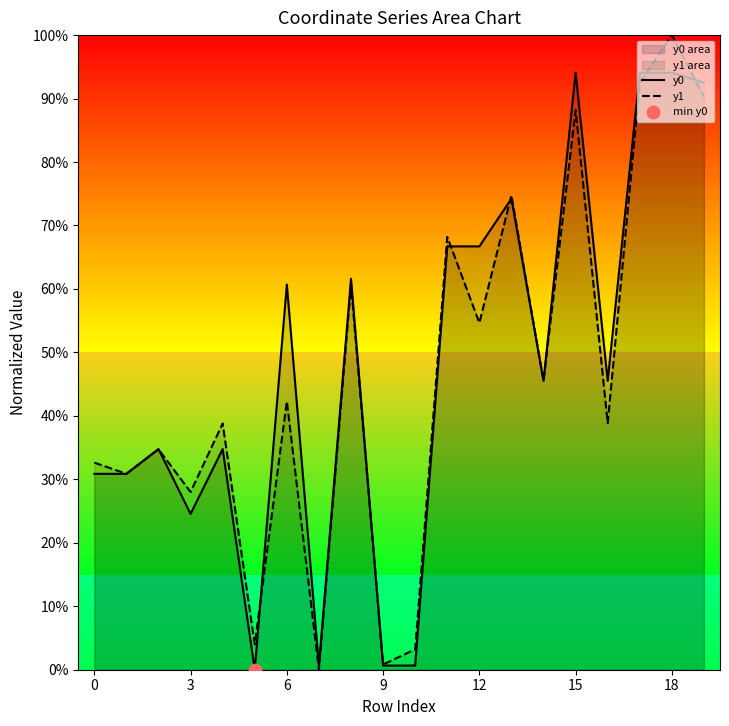

Which series has the widest spread of Y values?

y1